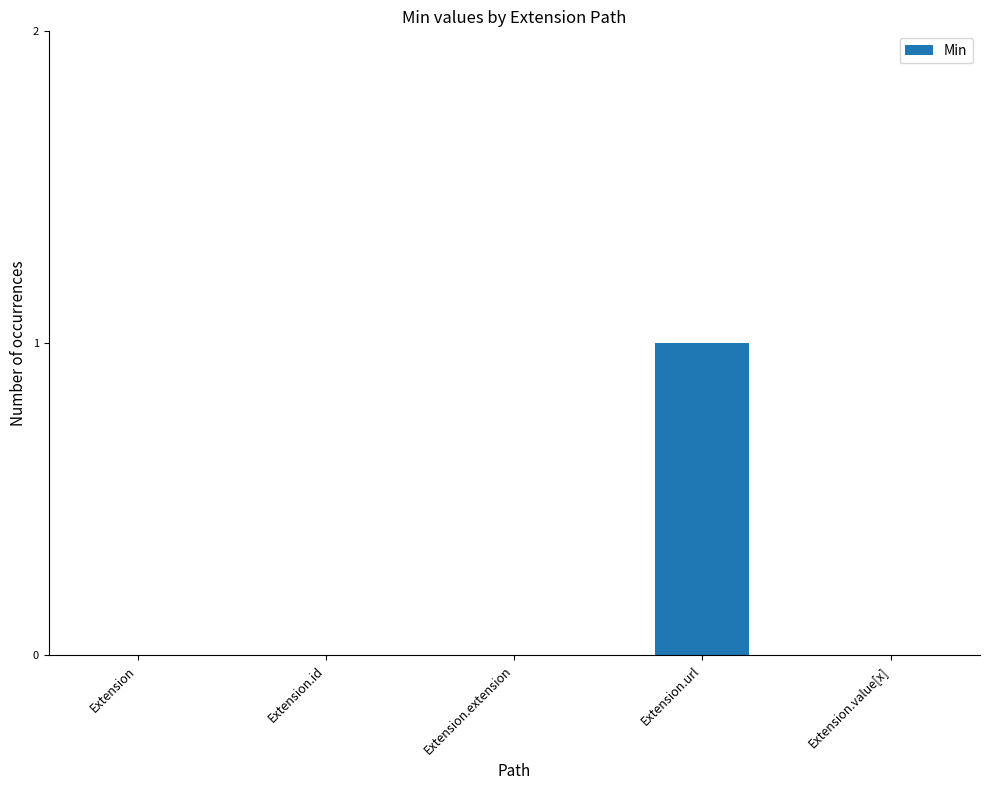

True or false: the data shows -1 at Extension.

False